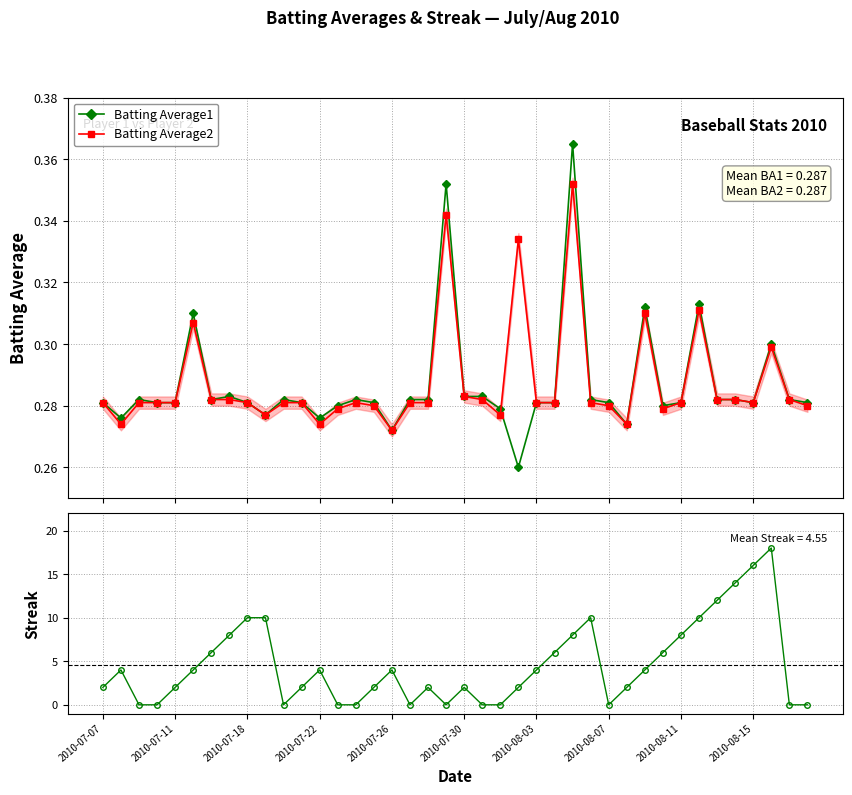

Reading left to right, transcribe all the data shown in this chart.

Batting Average1: 0.3	0.3	0.3	0.3	0.3	0.3	0.3	0.3	0.3	0.3	0.3	0.3	0.3	0.3	0.3	0.3	0.3	0.3	0.3	0.4	0.3	0.3	0.3	0.3	0.3	0.3	0.4	0.3	0.3	0.3	0.3	0.3	0.3	0.3	0.3	0.3	0.3	0.3	0.3	0.3
Batting Average2: 0.3	0.3	0.3	0.3	0.3	0.3	0.3	0.3	0.3	0.3	0.3	0.3	0.3	0.3	0.3	0.3	0.3	0.3	0.3	0.3	0.3	0.3	0.3	0.3	0.3	0.3	0.4	0.3	0.3	0.3	0.3	0.3	0.3	0.3	0.3	0.3	0.3	0.3	0.3	0.3
Streak: 2.0	4.0	0.0	0.0	2.0	4.0	6.0	8.0	10.0	10.0	0.0	2.0	4.0	0.0	0.0	2.0	4.0	0.0	2.0	0.0	2.0	0.0	0.0	2.0	4.0	6.0	8.0	10.0	0.0	2.0	4.0	6.0	8.0	10.0	12.0	14.0	16.0	18.0	0.0	0.0